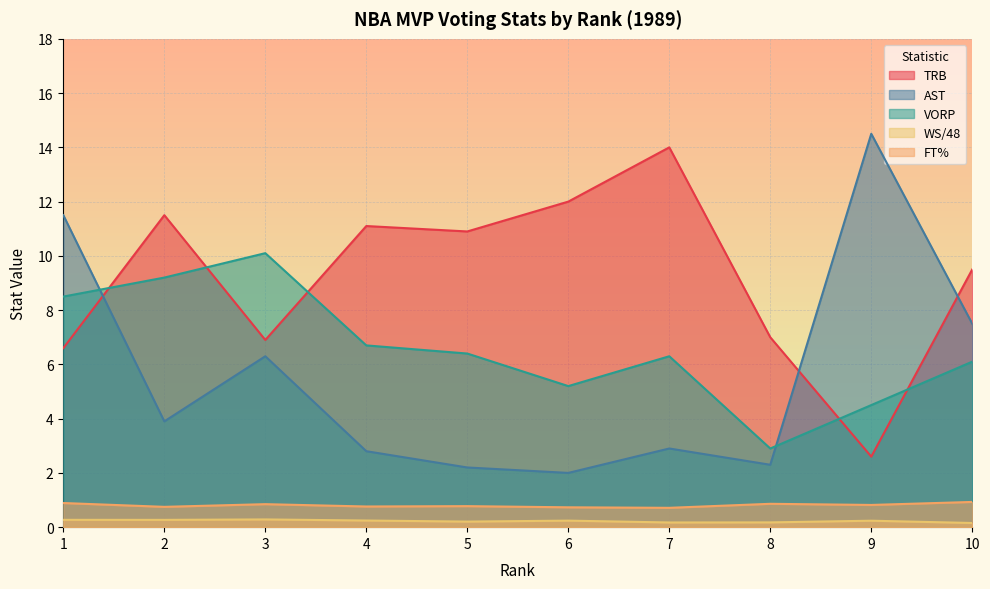

True or false: VORP has a value of 14.8 at 2.

False